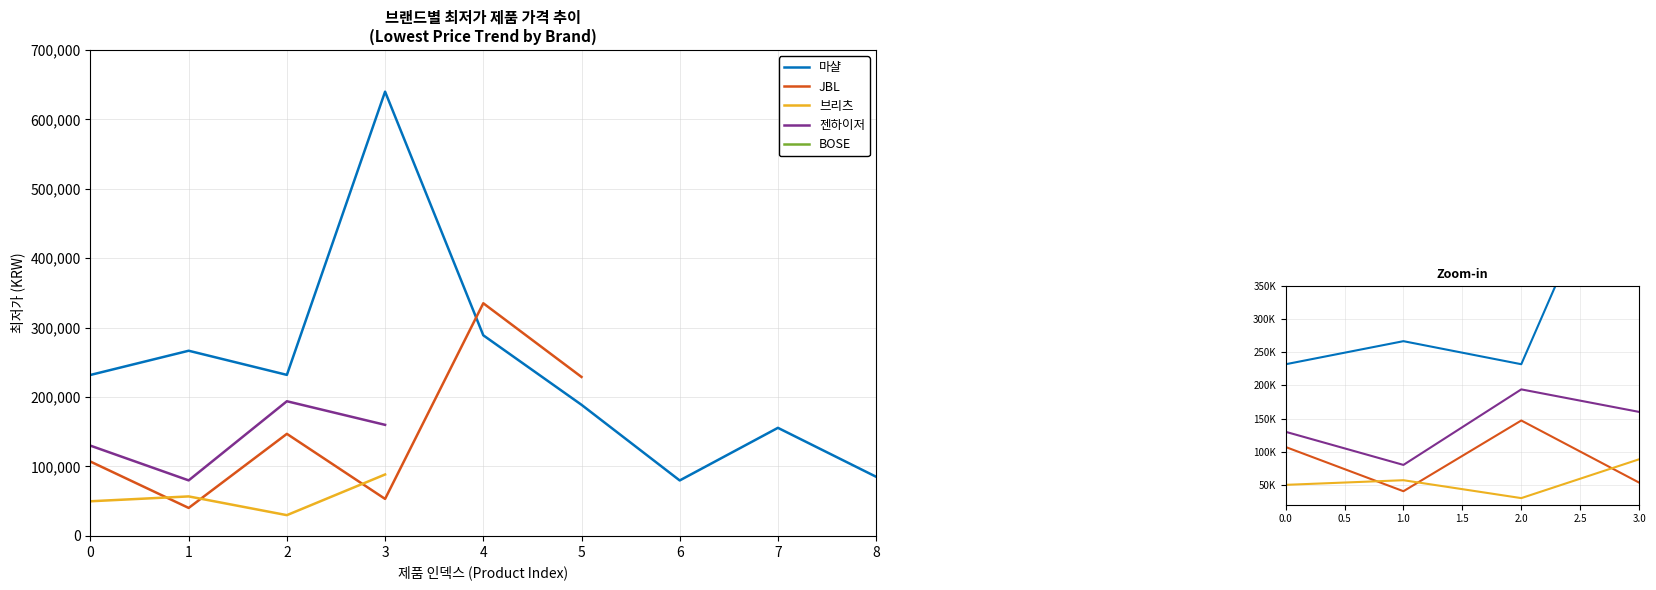

Which series has the largest total across all categories?

마샬